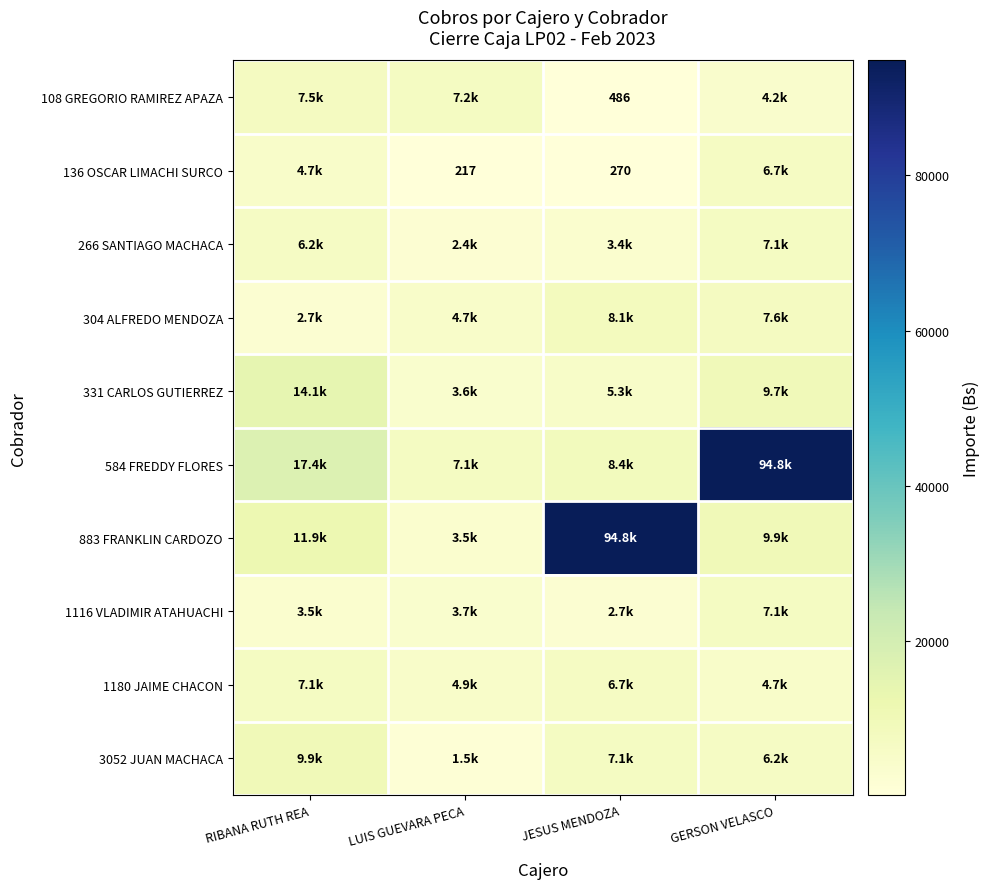

True or false: 584 FREDDY FLORES has a value of 94772.6 at GERSON VELASCO.

True